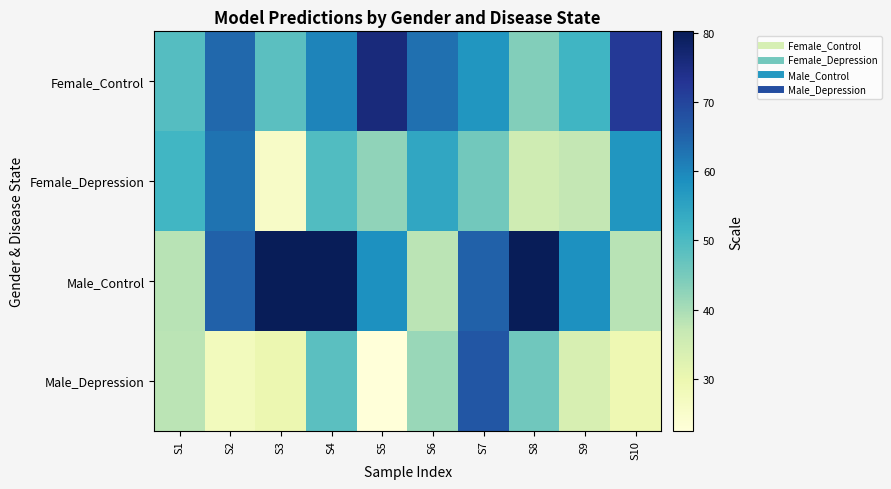

Which series has the largest total across all categories?

Male_Control